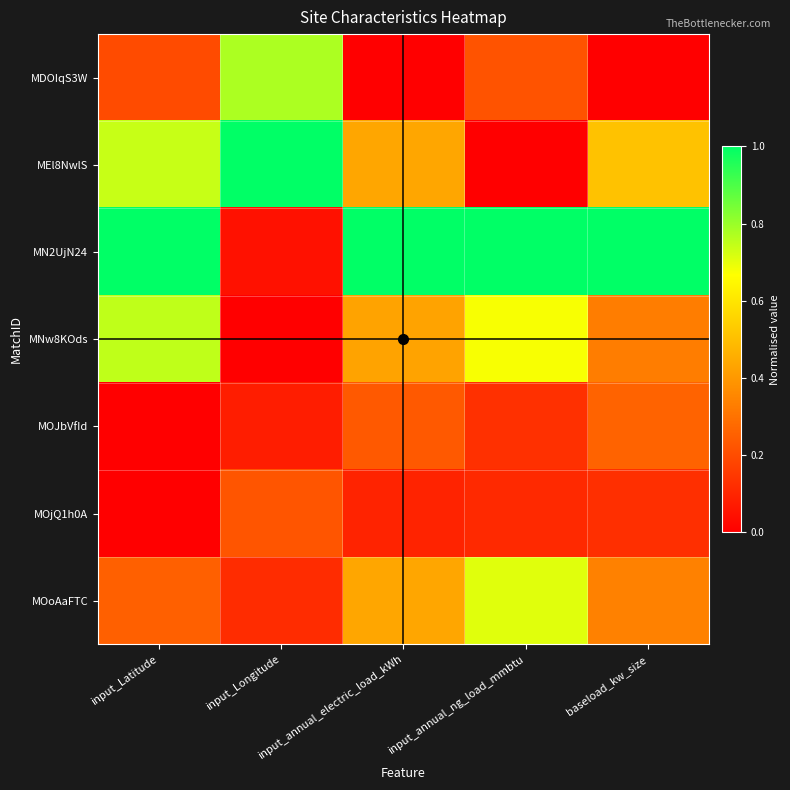

How many distinct data groups are displayed?

7